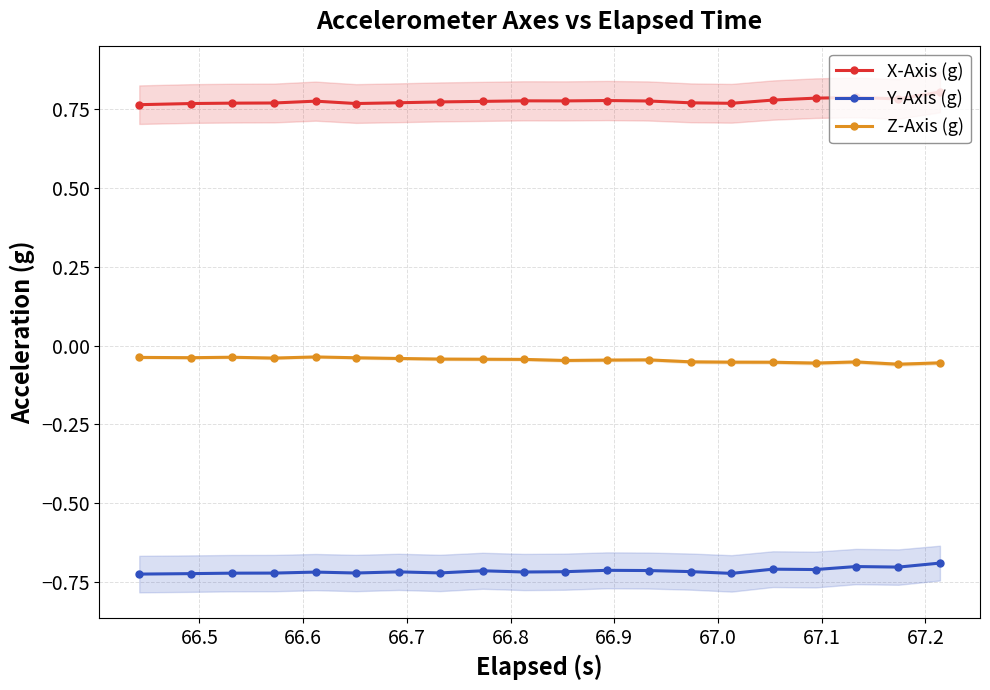

What is the value of the Z-Axis (g) point at the 20th from the left?

-0.1